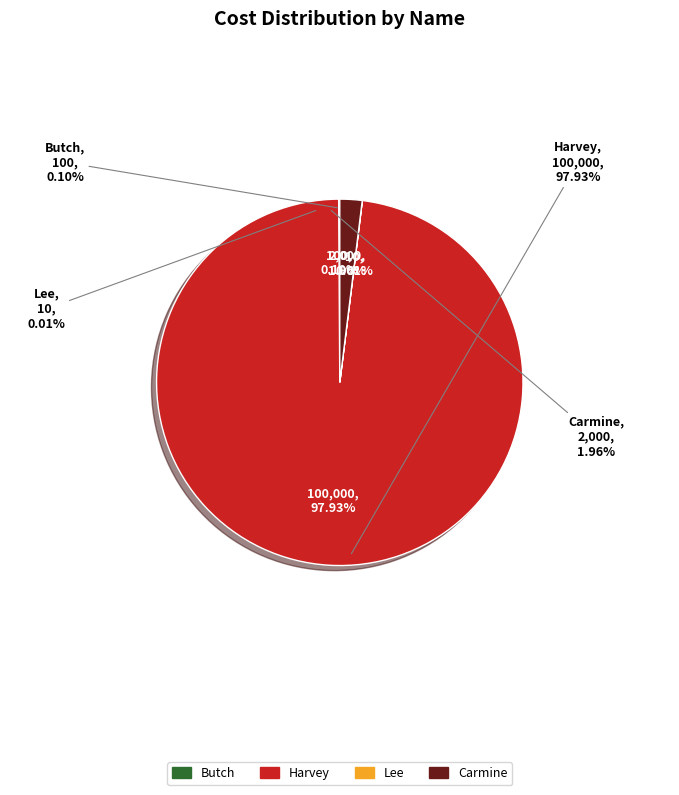

True or false: Butch accounts for 13% of the total.

False